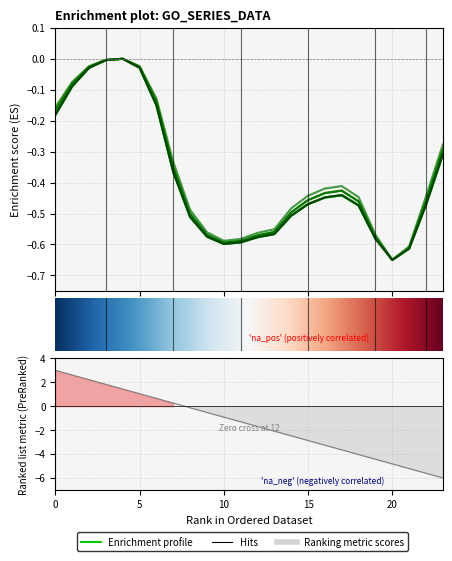

How many data points does each series have?

24